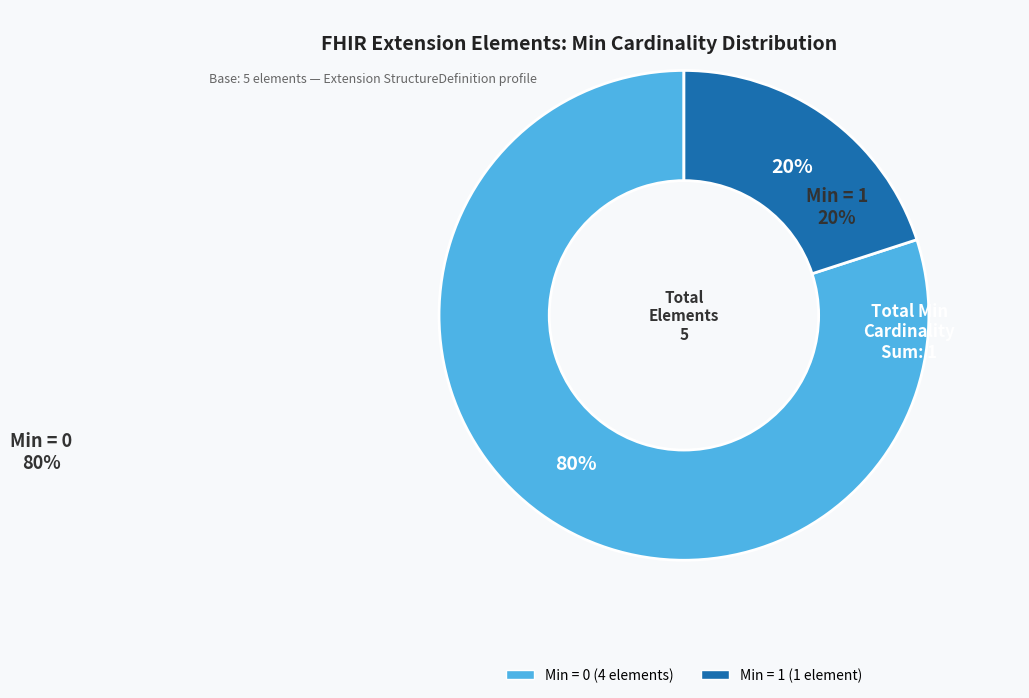

To the nearest percent, what is the difference between the largest and smallest slice percentages?

60%